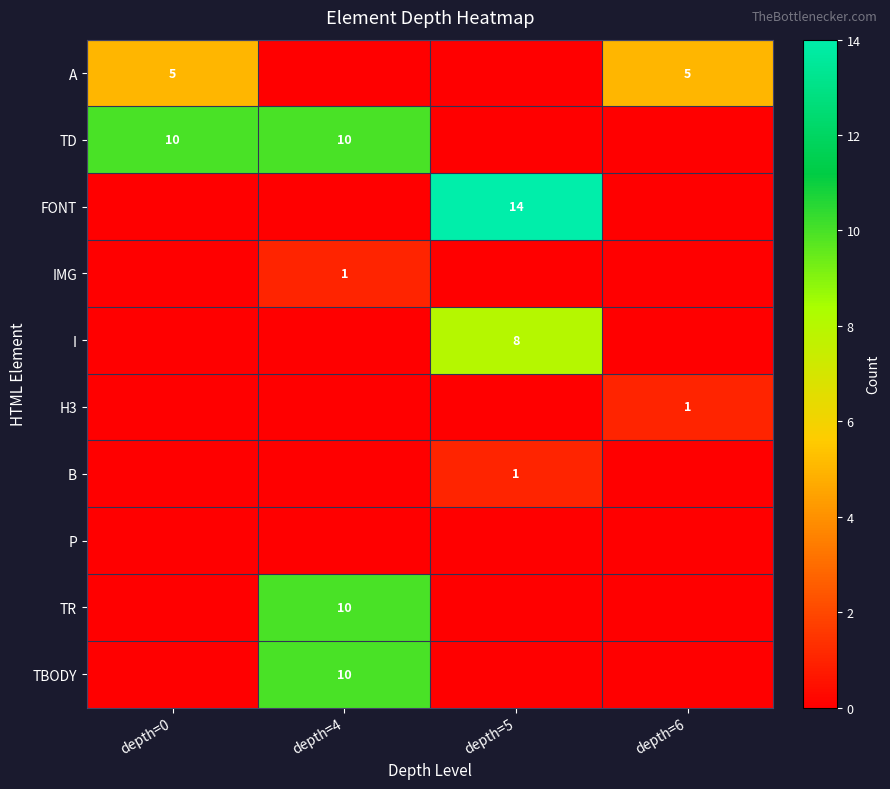

The FONT series shows 9 at depth=5. True or false?

False